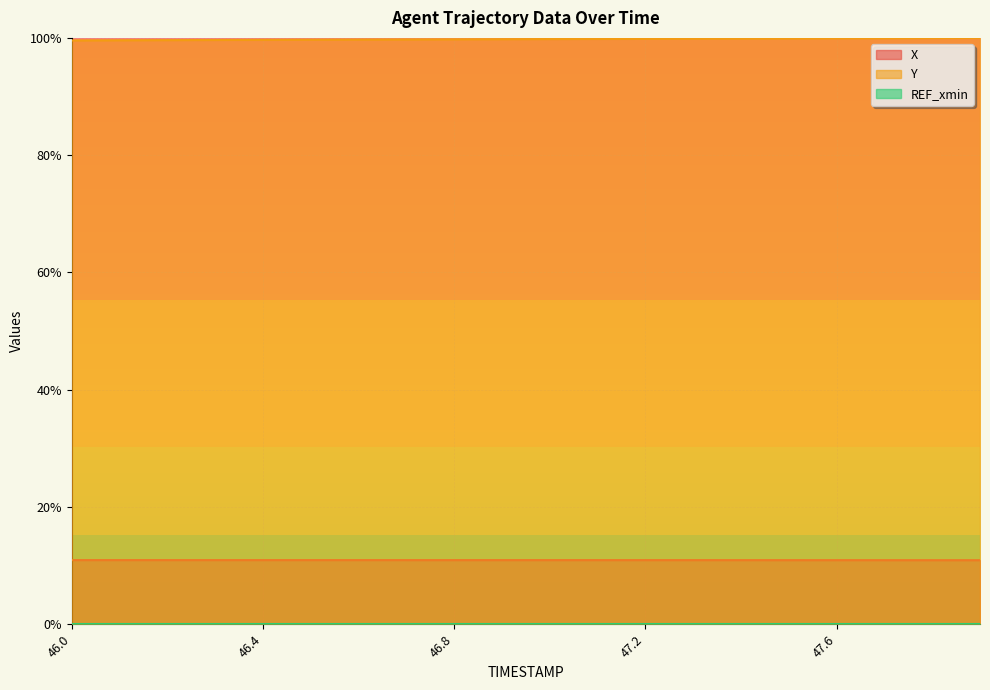

True or false: X and Y intersect in this chart.

False